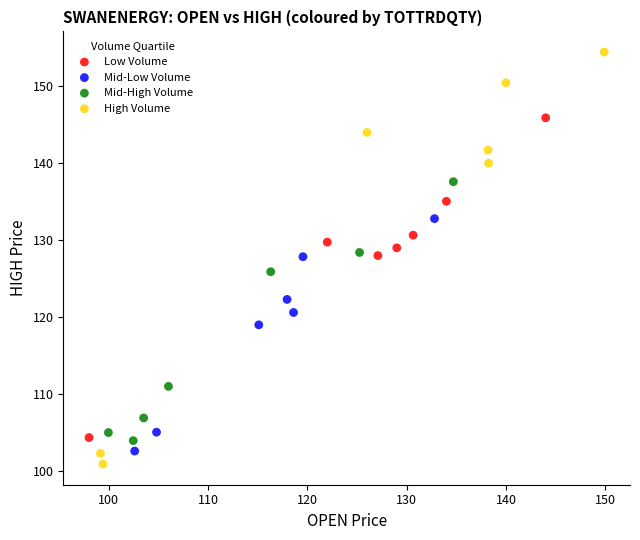

Which series has the largest Y range (max minus min)?

High Volume